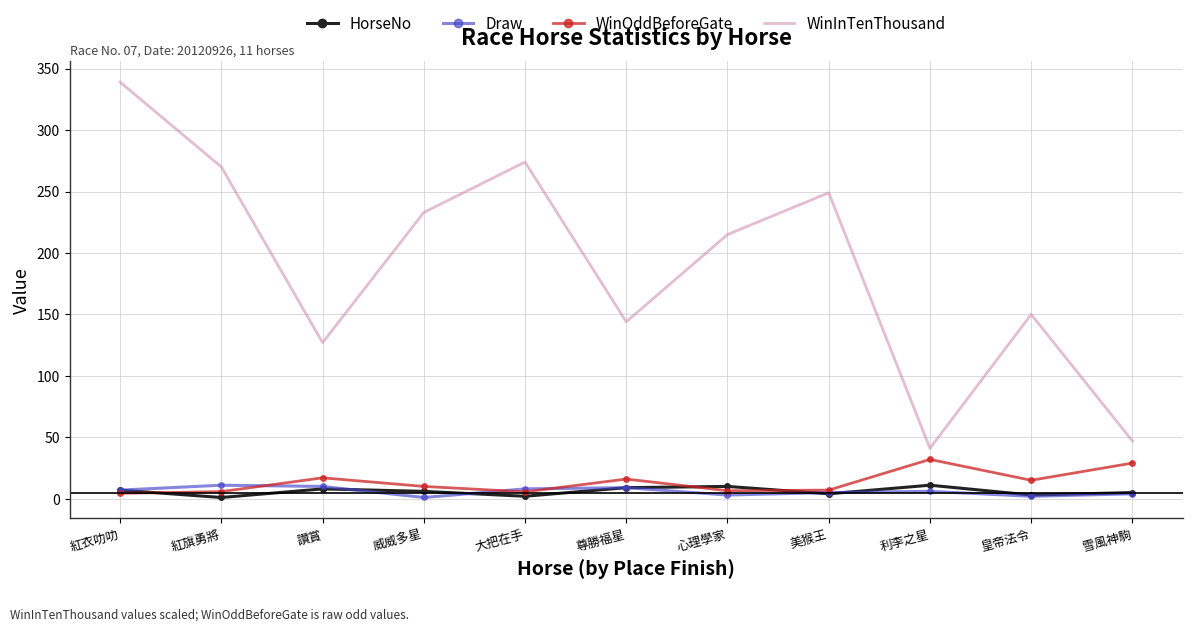

What is the difference between the highest and lowest values at 尊勝福星?

135.0